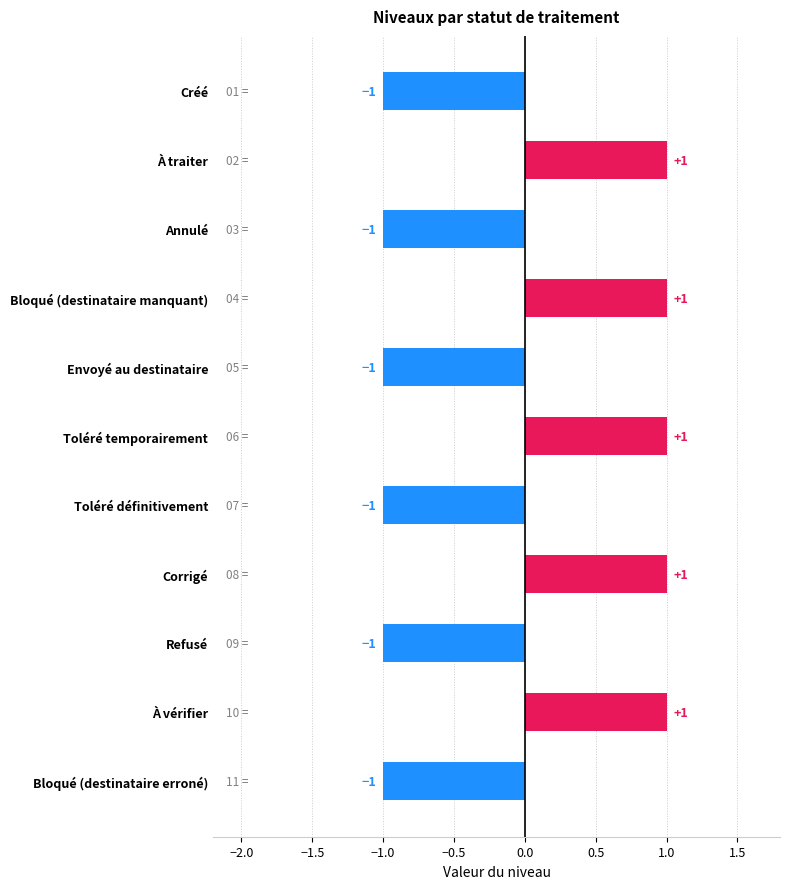

What position from the bottom is Envoyé au destinataire?

7